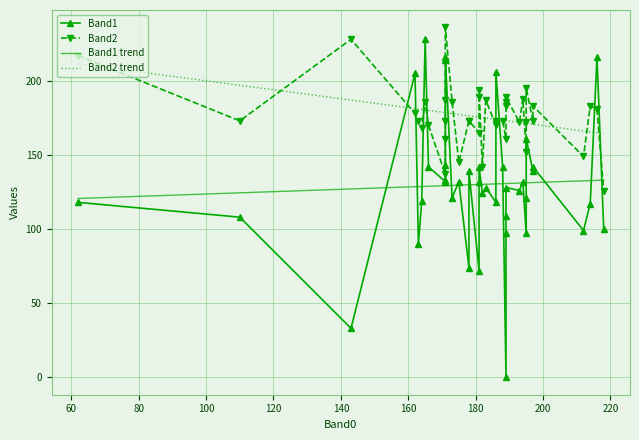

How many data points in Band2 are less than 173?

14